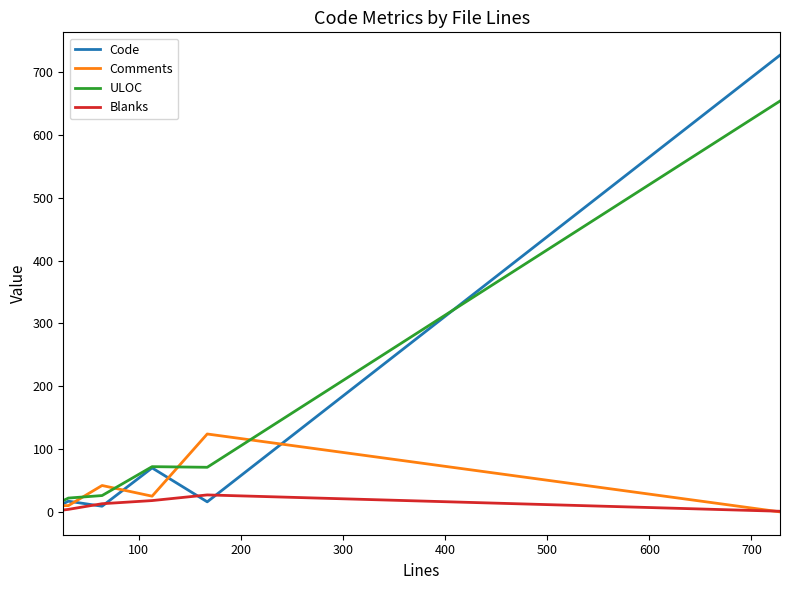

List the series in order of their peak value, lowest first.

Blanks, Comments, ULOC, Code